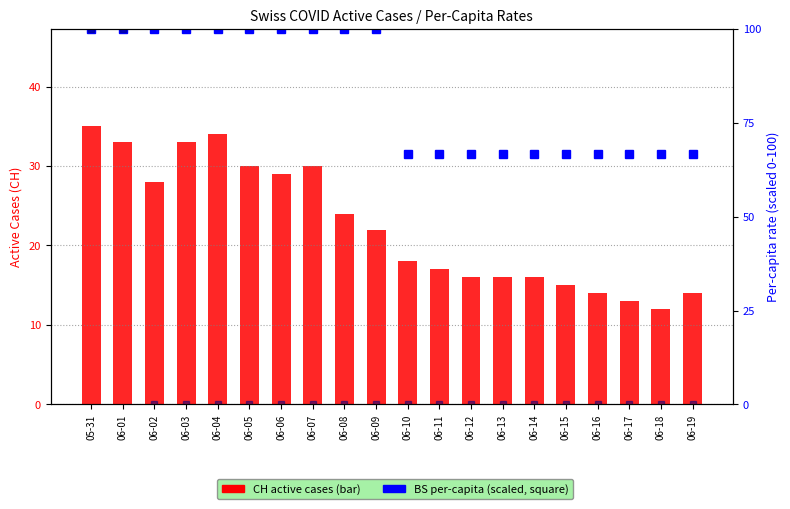

What position from the right is 06-16?

4